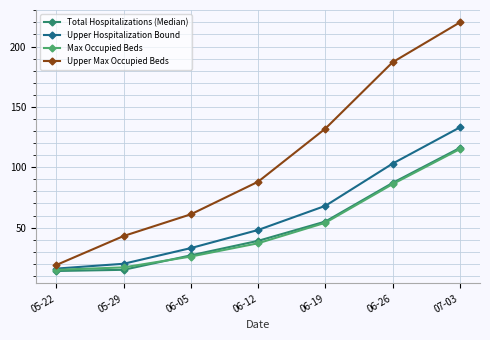

What is the greatest value displayed?

220